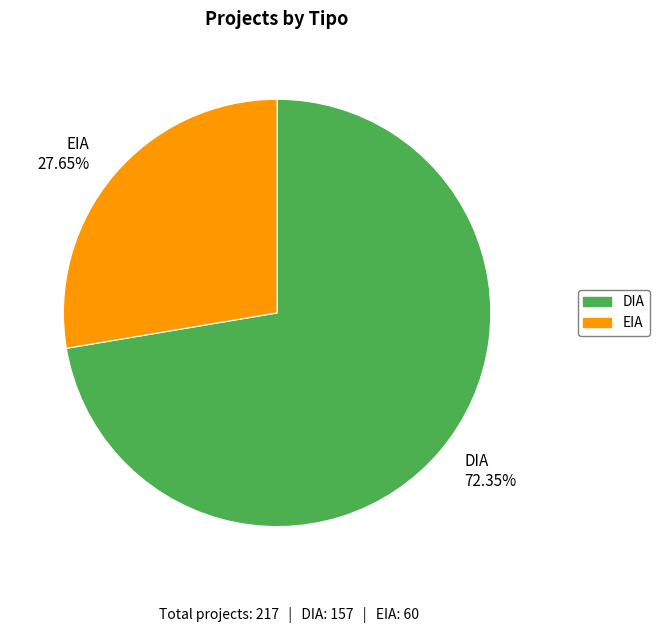

Does any single category account for the majority?

Yes